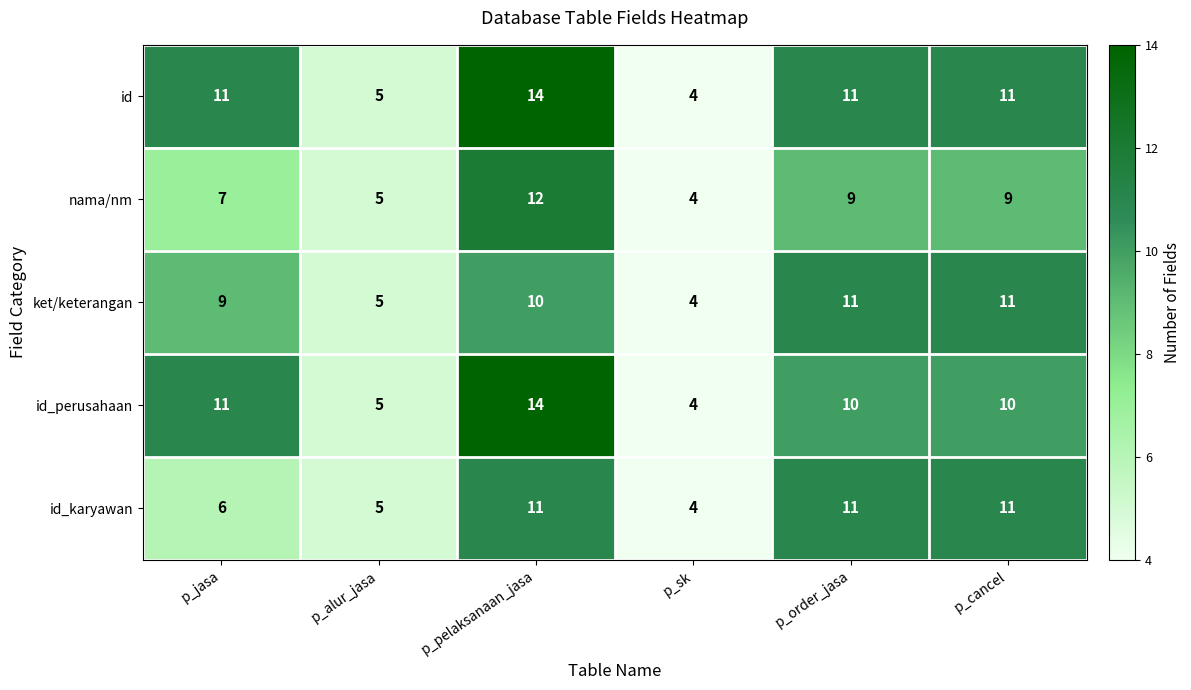

Where is id_karyawan nearest to the value 7?

p_jasa